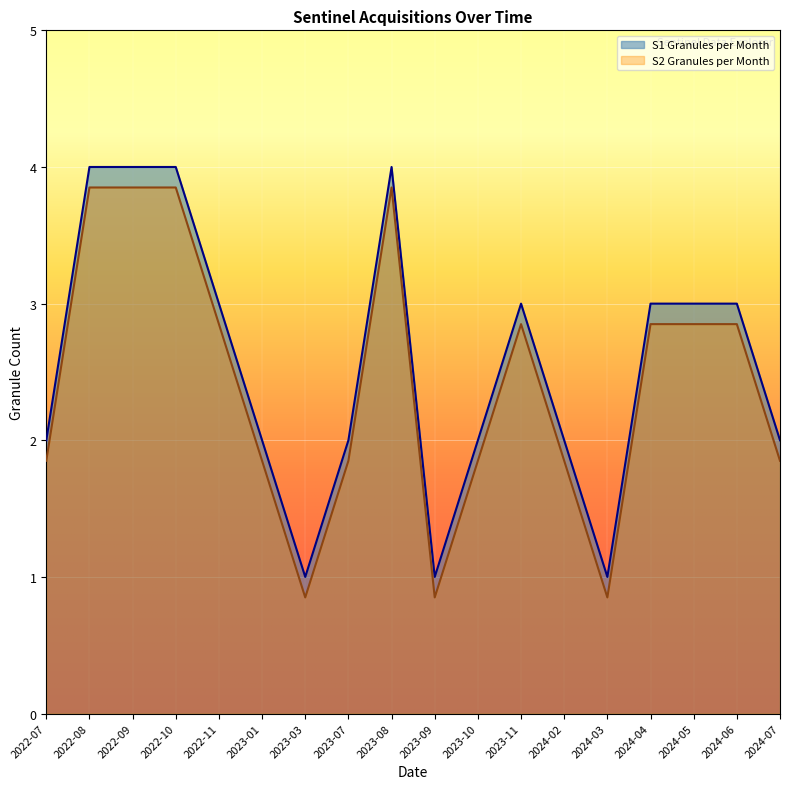

What is the sum of the S2 Granules per Month values at 2024-05 and 2022-07?

4.7